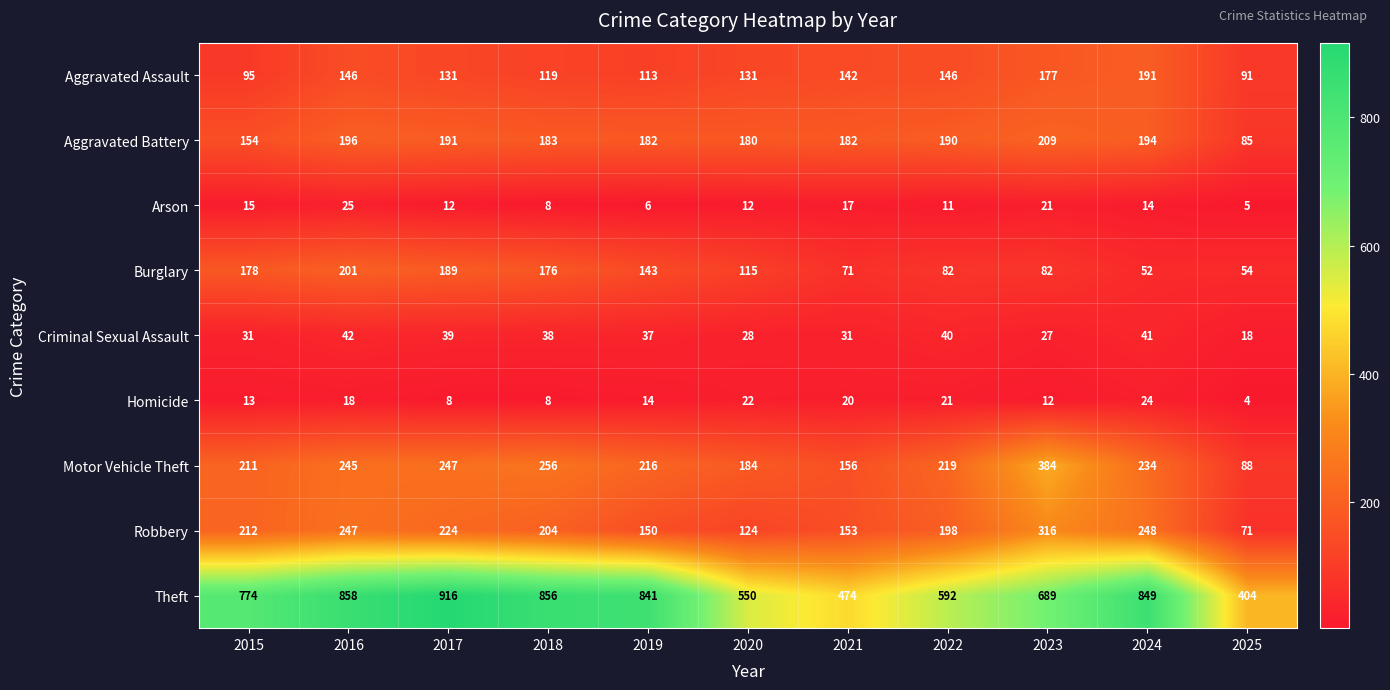

How many distinct data groups are displayed?

9